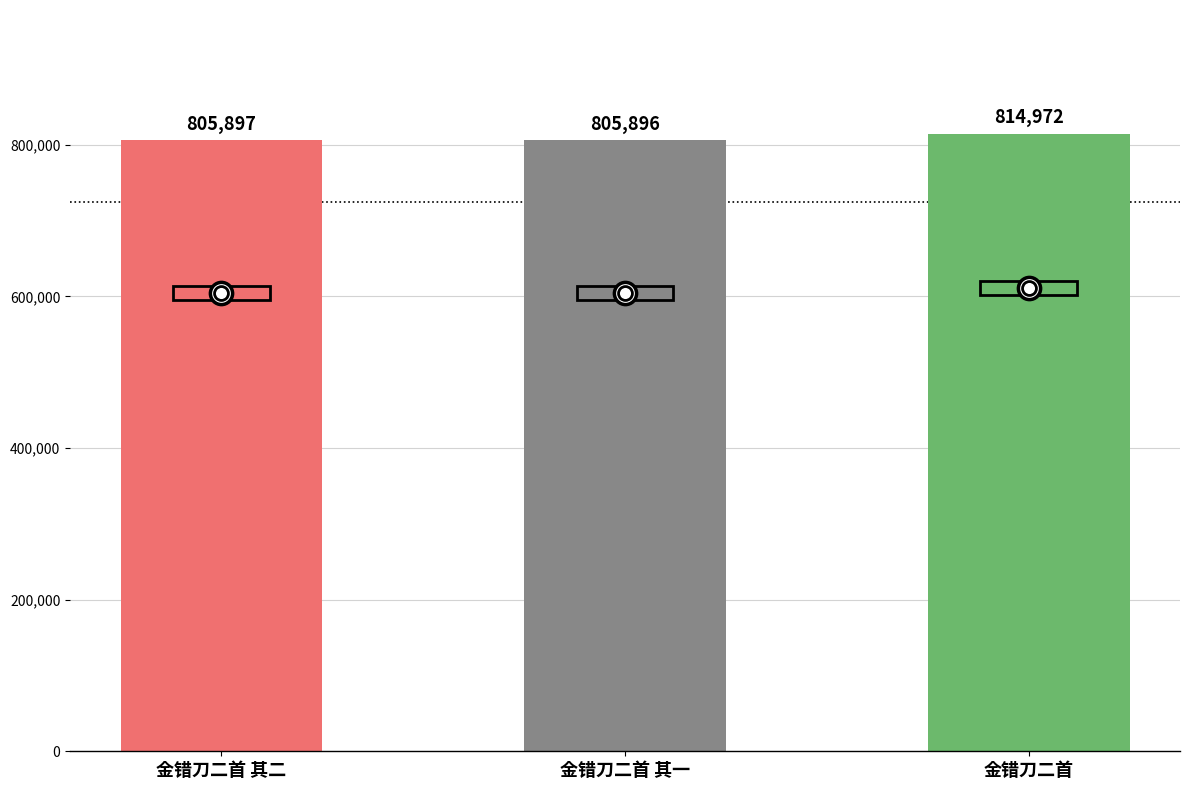

The chart shows a value of 805896 at 金错刀二首 其一. True or false?

True